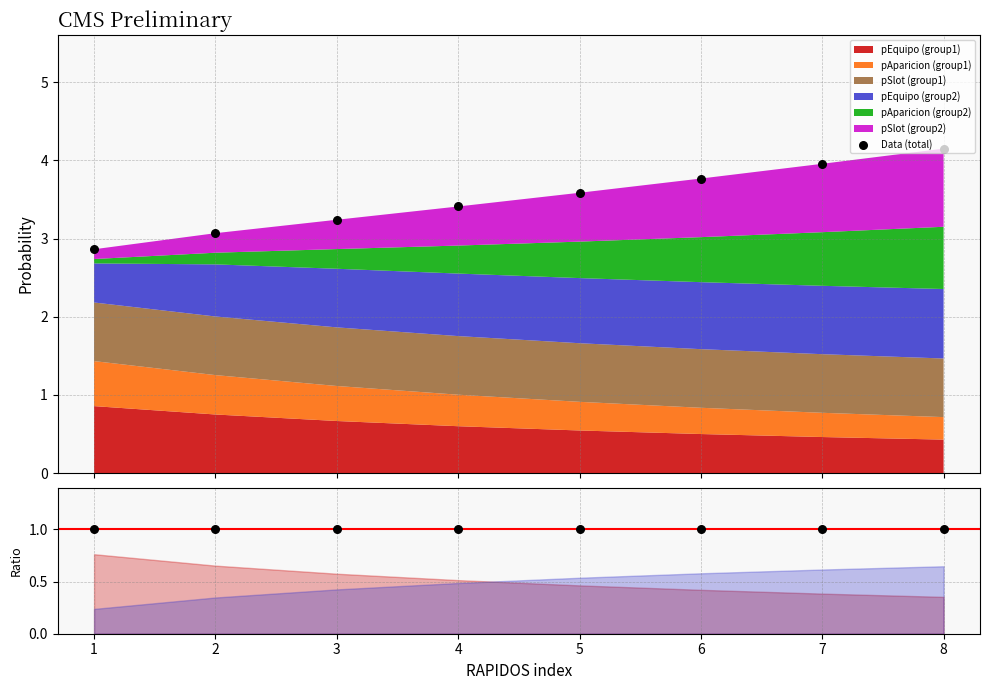

Which series contains the highest Y value?

Data (total)